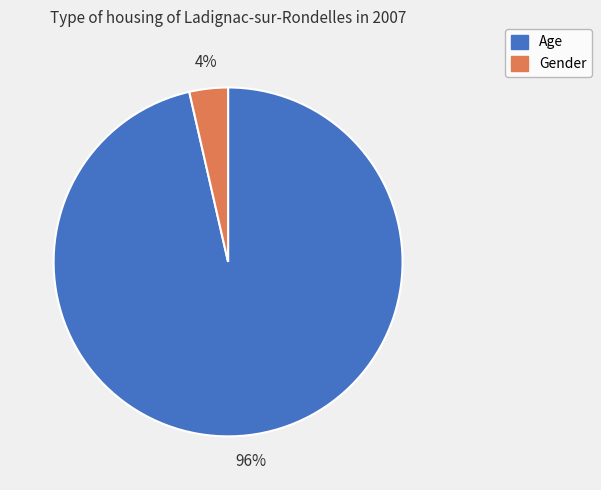

Do Gender and Age together represent more than half of the pie?

Yes